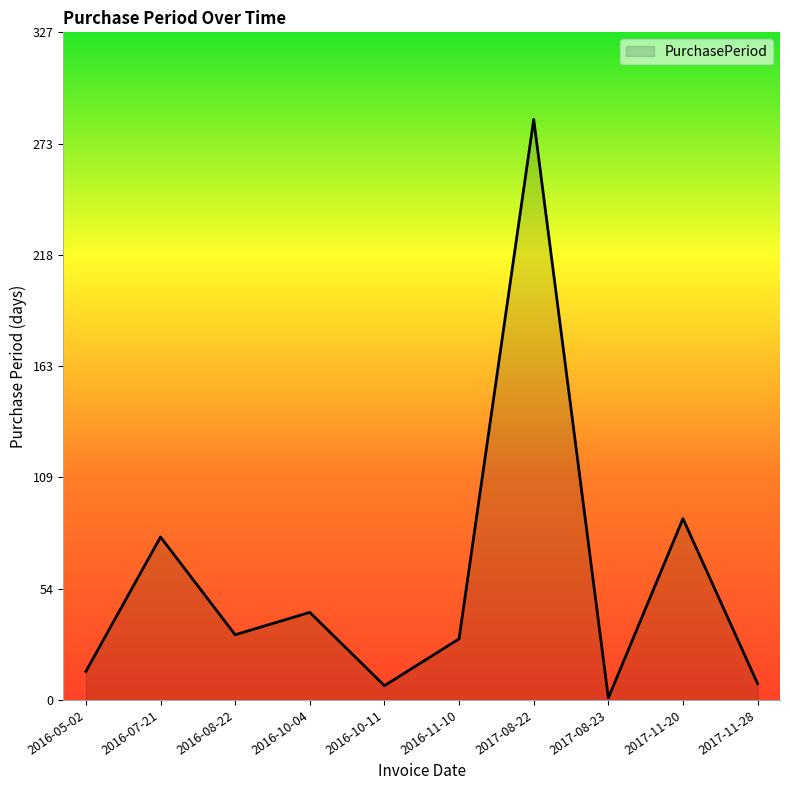

Which category has the lowest value across all series?

2017-08-23